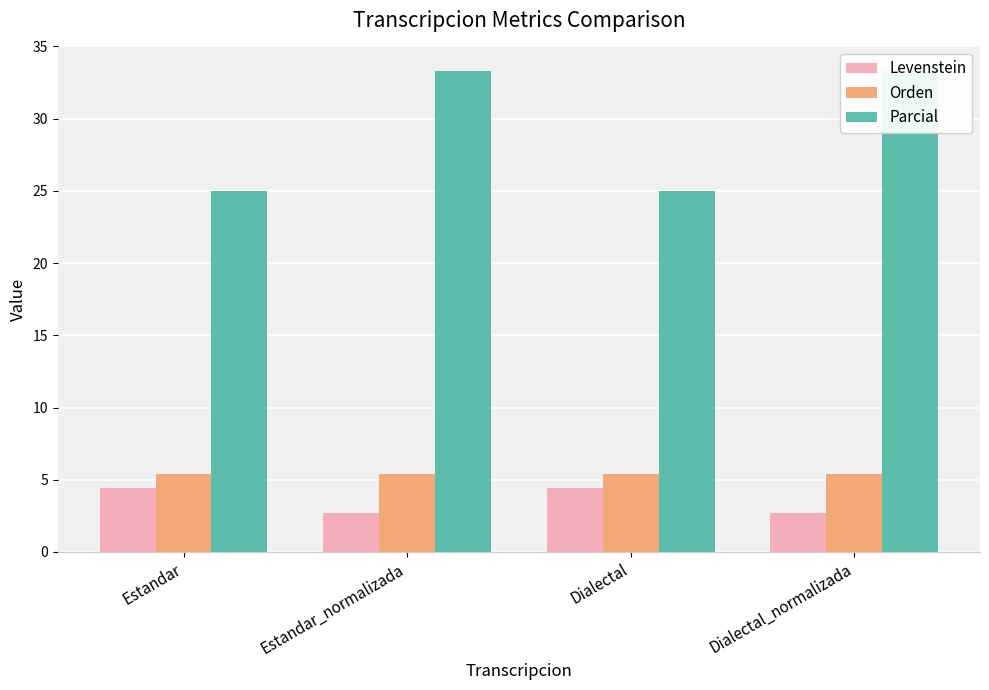

At which label does Parcial reach its peak?

Estandar_normalizada